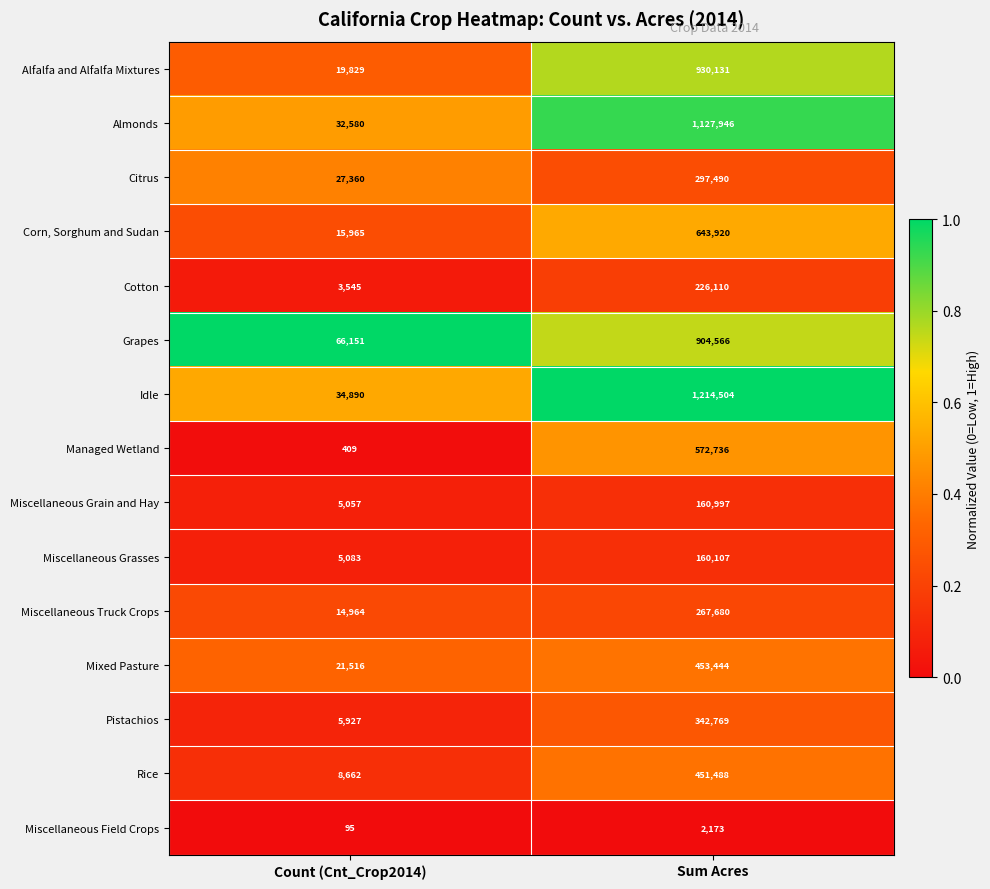

What is the difference between the Rice values at Count (Cnt_Crop2014) and Sum Acres?

442826